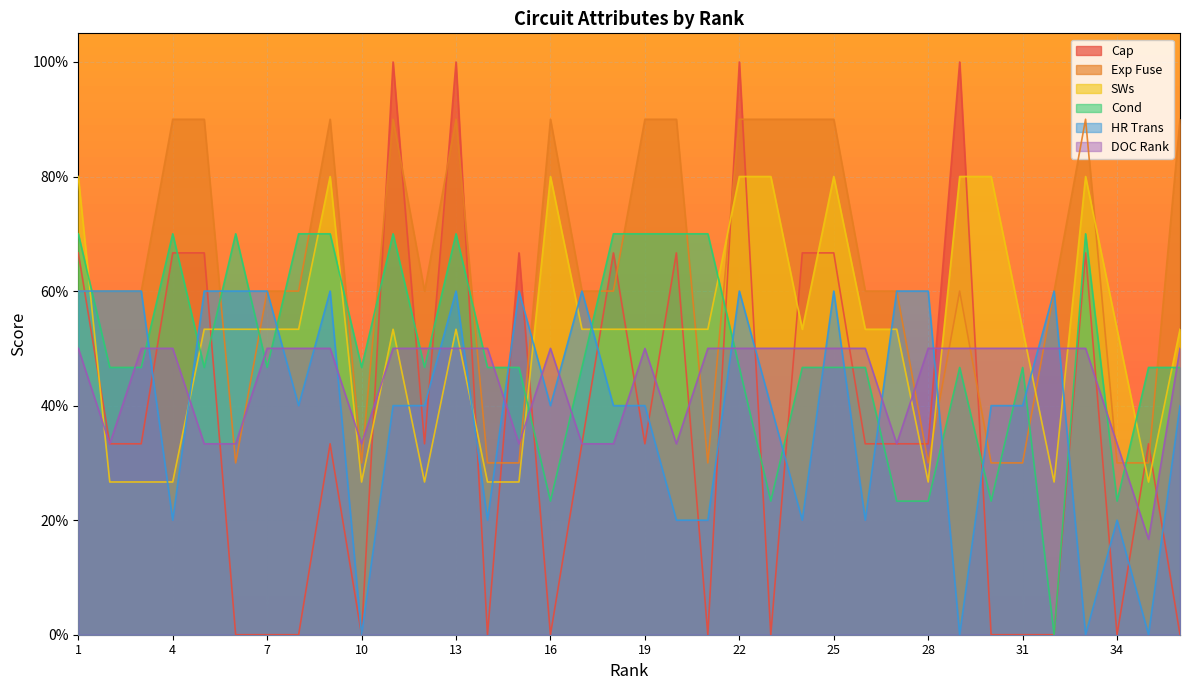

List the series in order of their peak value, highest first.

Cap, Exp Fuse, SWs, Cond, HR Trans, DOC Rank